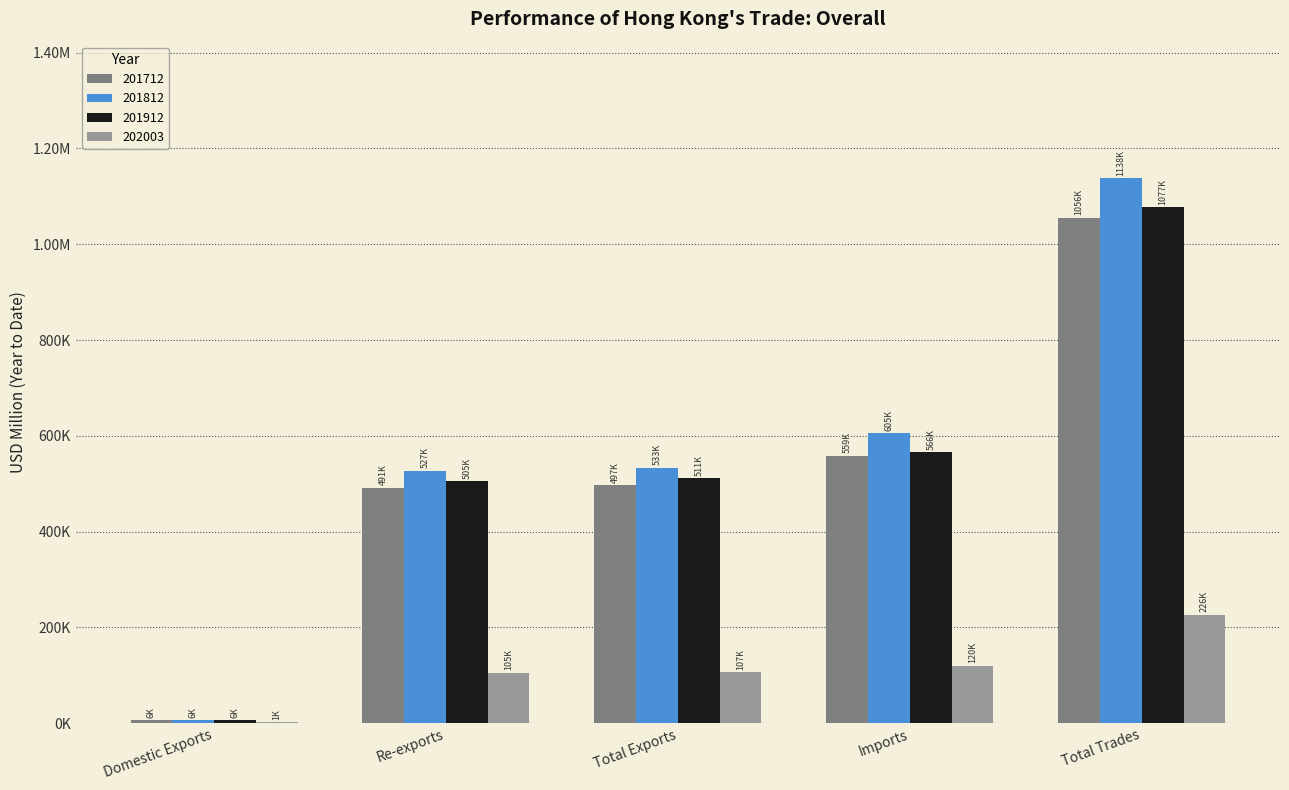

Does the chart contain stacked bars?

No